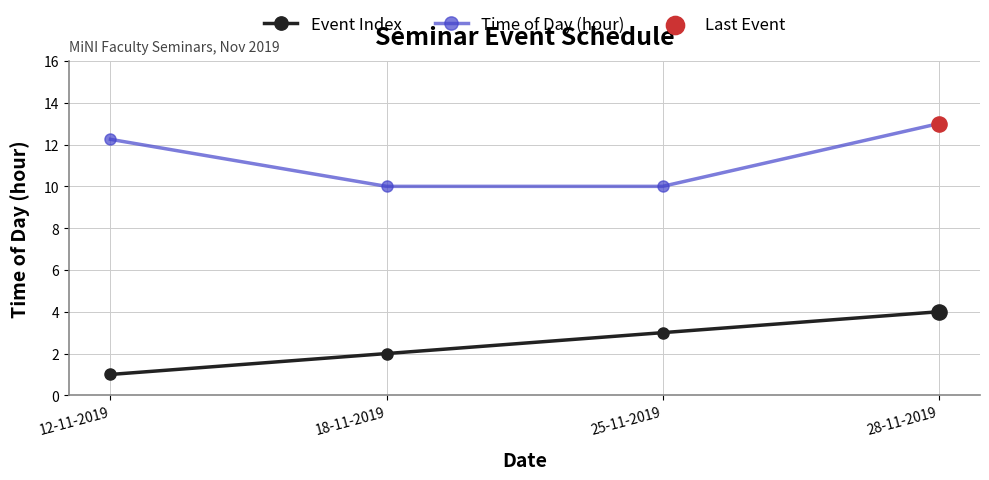

Which series has the largest total across all categories?

Time of Day (hour)